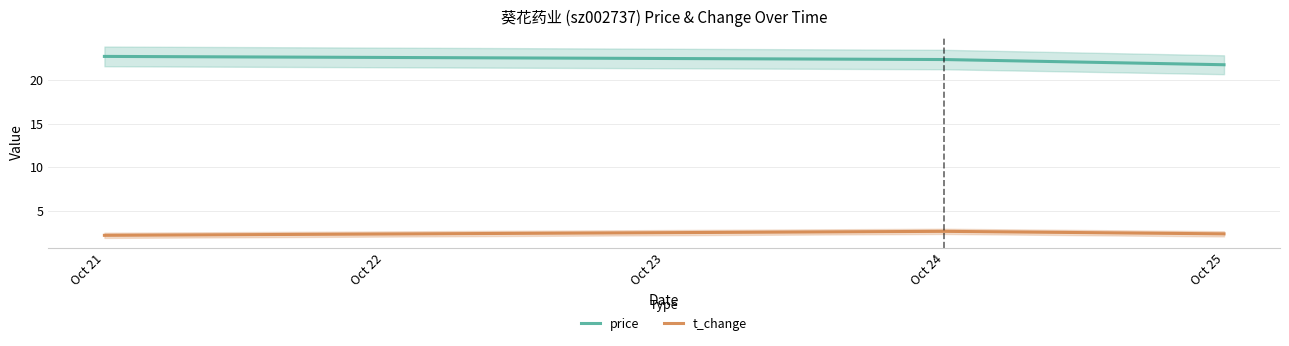

At which label does t_change reach its peak?

Oct 24